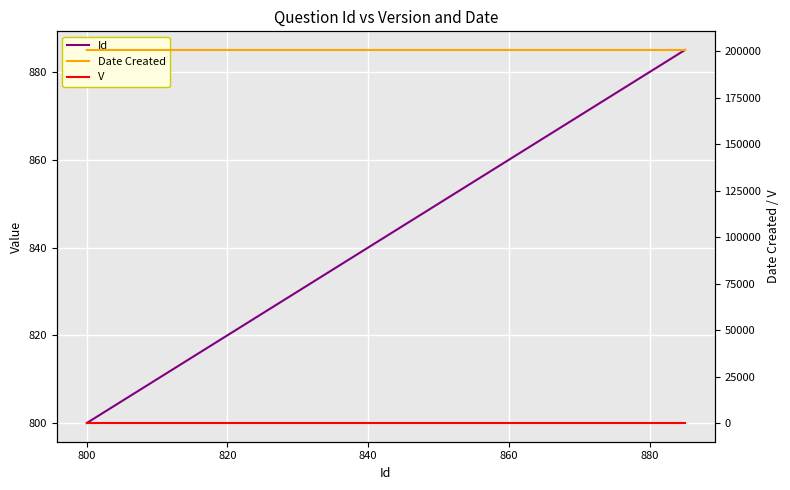

What is the average value of the V series?

1